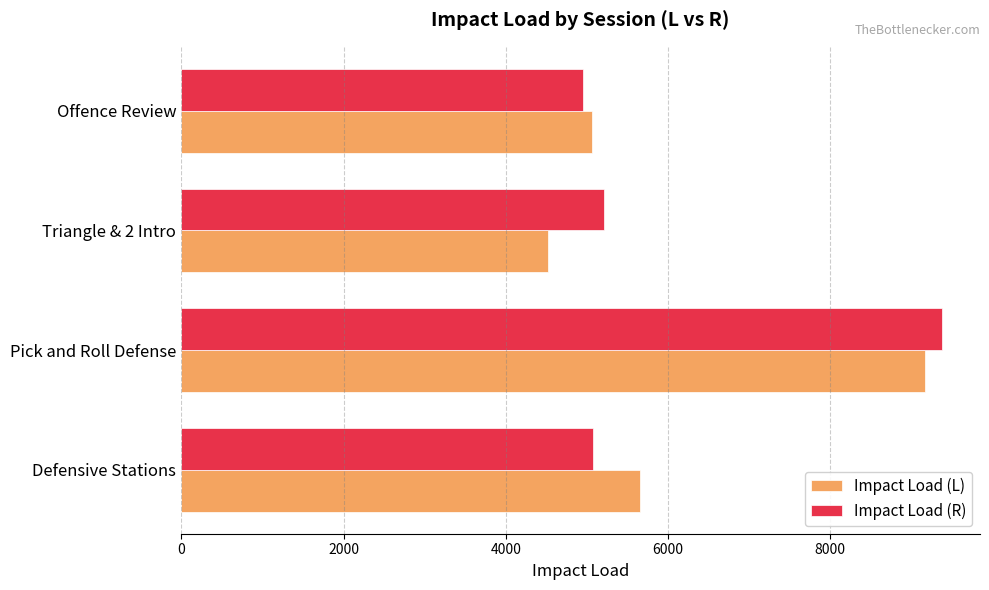

Is the value of Impact Load (R) at Defensive Stations greater than the value of Impact Load (L) at Defensive Stations?

No